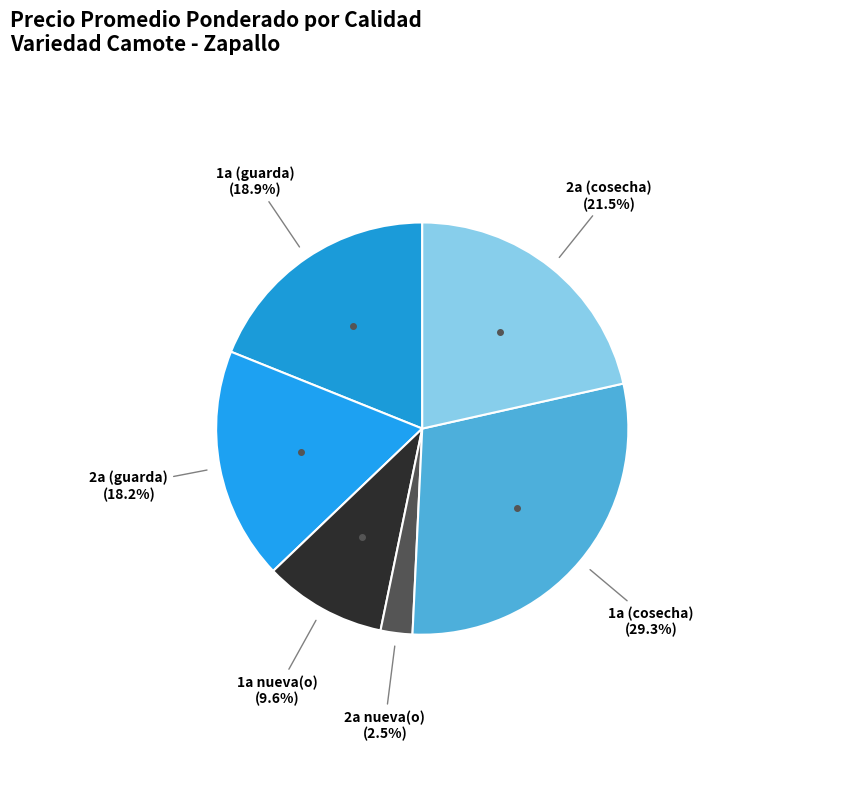

Count the number of slices in the pie.

6